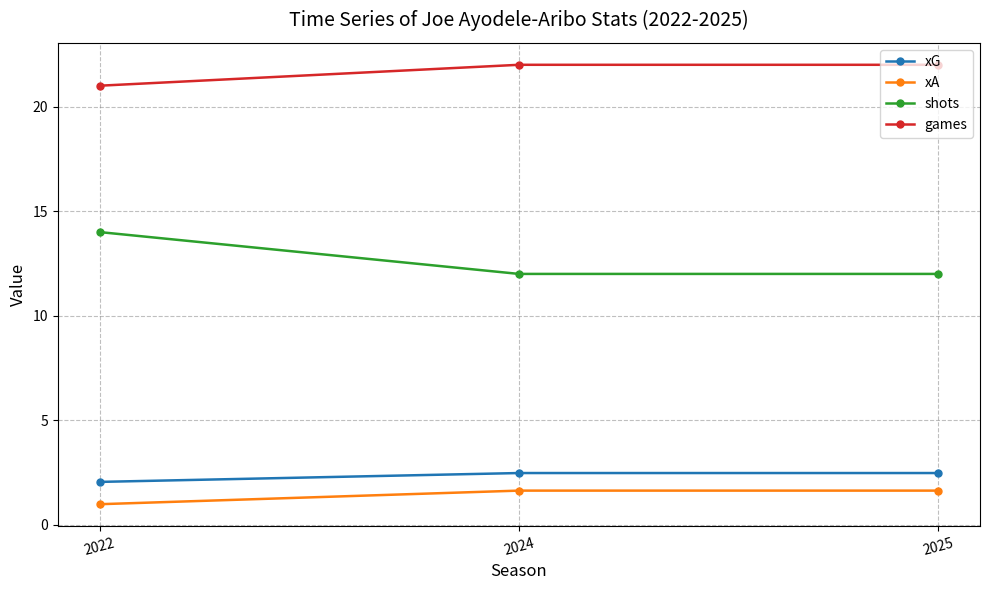

Count the number of data series in this chart.

4